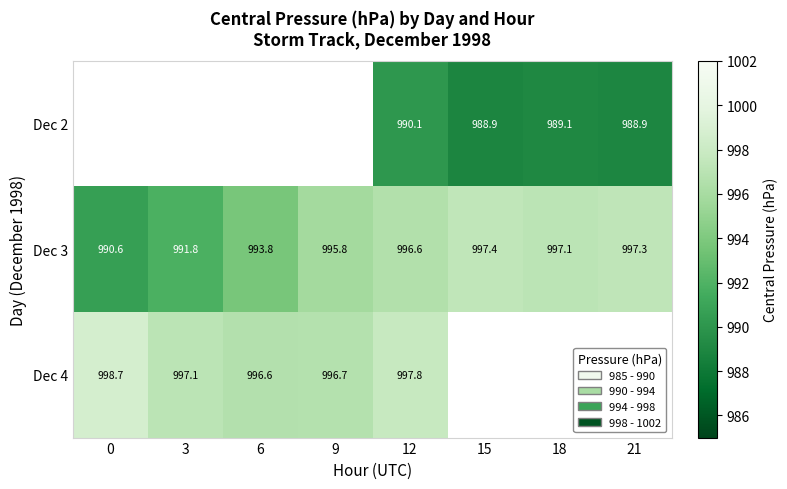

Which series has the largest total across all categories?

Dec 3